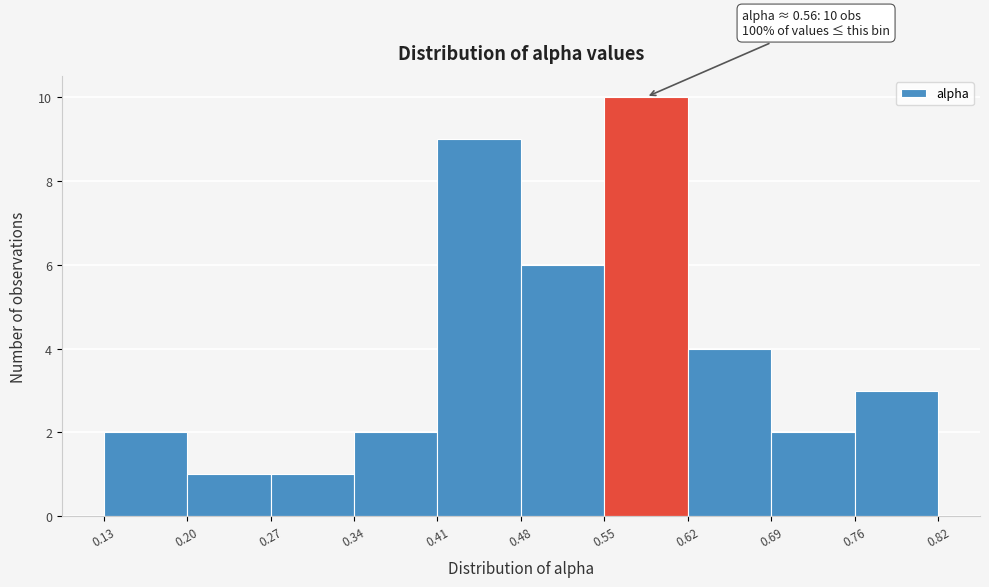

Which range on the x-axis has the tallest bar?

0.55 to 0.62